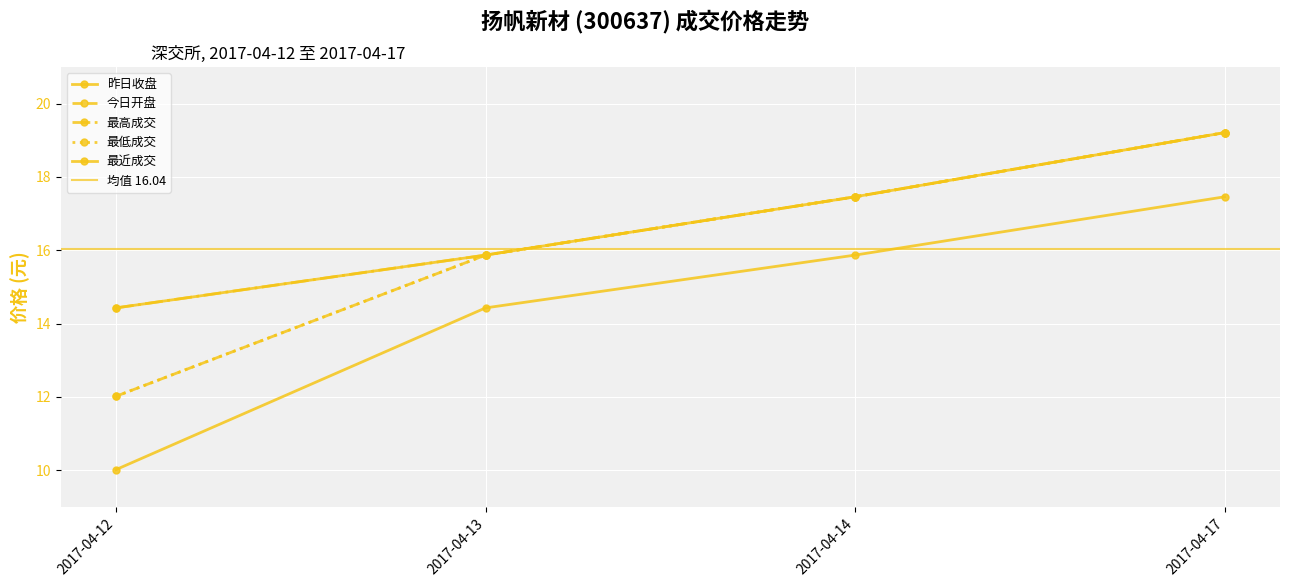

What is the sum of the 昨日收盘 values at 2017-04-17 and 2017-04-12?

27.5